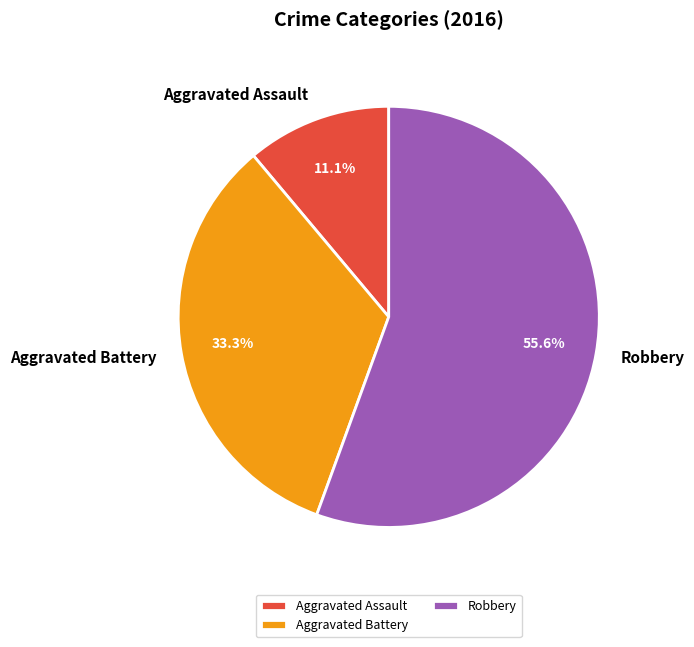

Does any single category account for the majority?

Yes